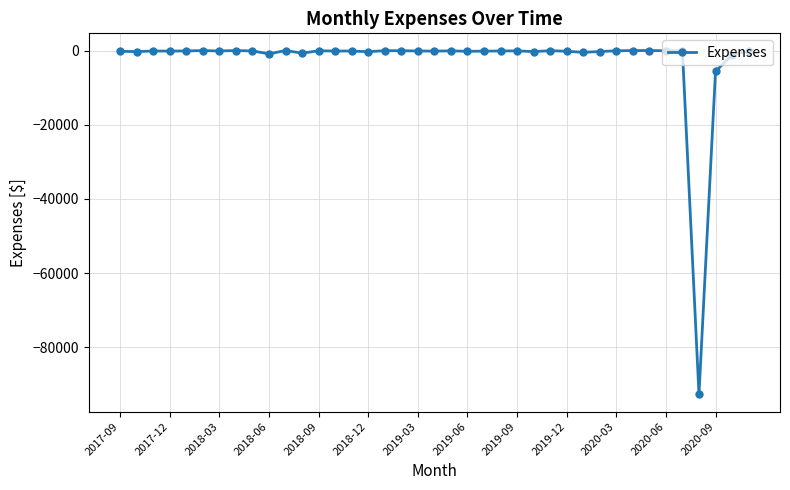

What is the difference between the maximum and minimum values?

92718.2